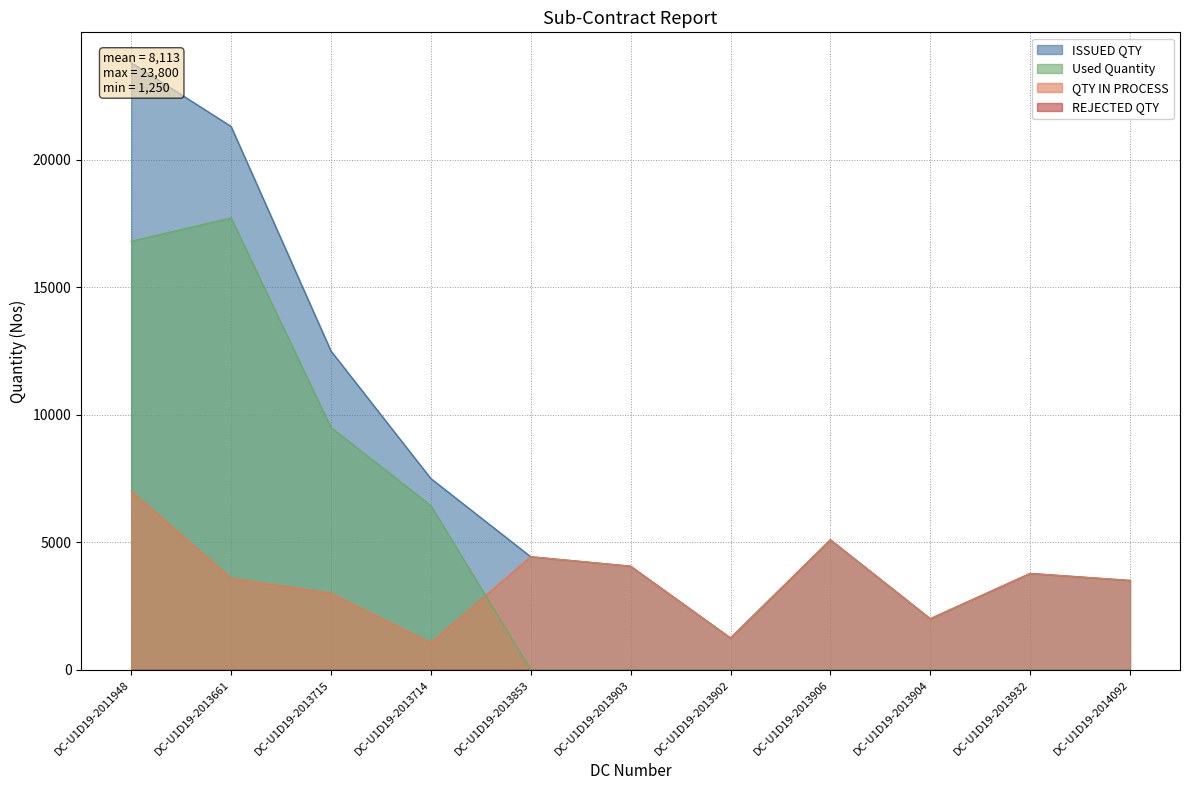

The value of Used Quantity at DC-U1D19-2013661 is 17712. True or false?

True